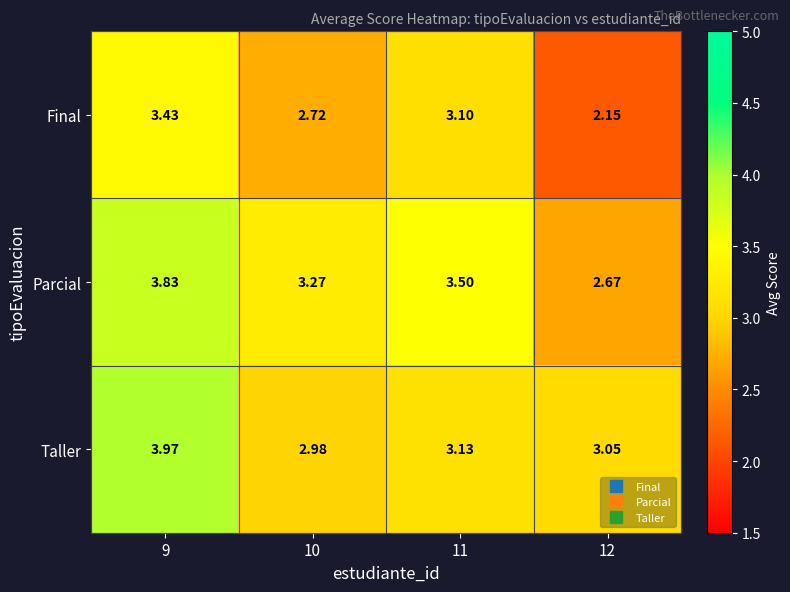

Is the value of Taller at 9 greater than the value of Parcial at 12?

Yes